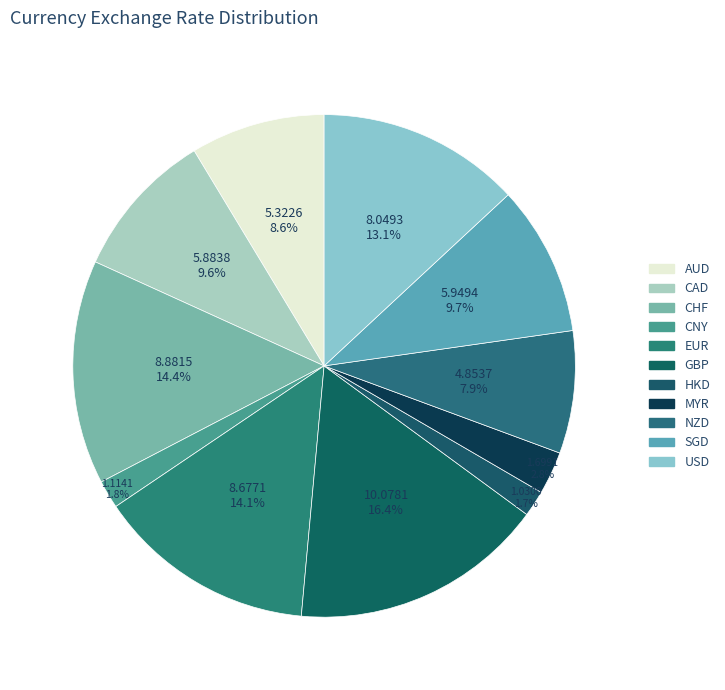

Rank the categories by value from highest to lowest.

GBP, CHF, EUR, USD, SGD, CAD, AUD, NZD, MYR, CNY, HKD